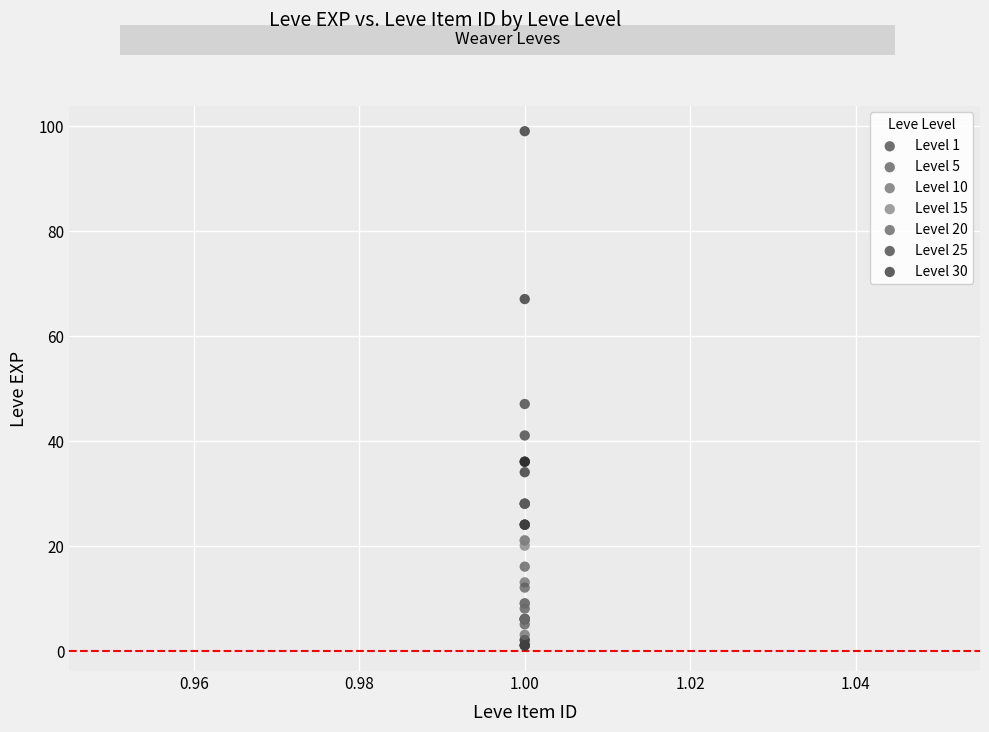

Which series has the largest Y range (max minus min)?

Level 30